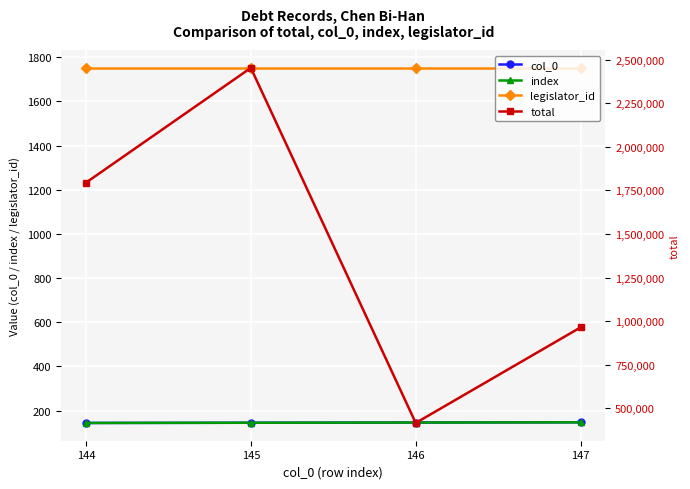

Is it true that index equals 210 at 145?

False